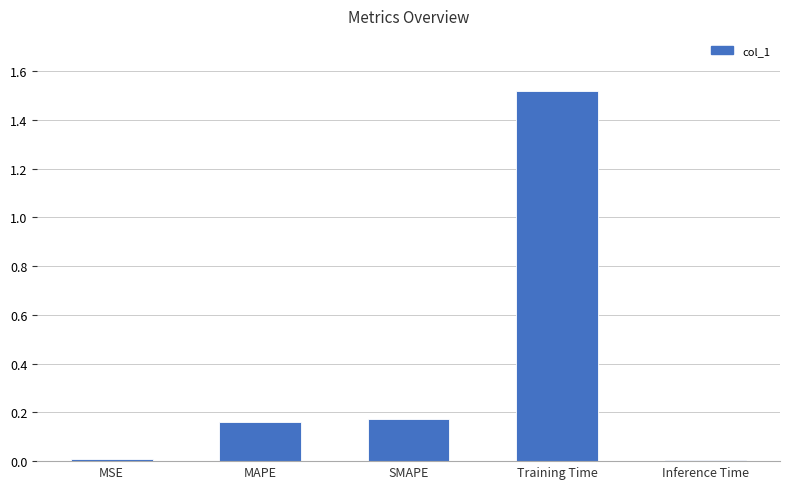

True or false: the data shows 0.0 at MSE.

True